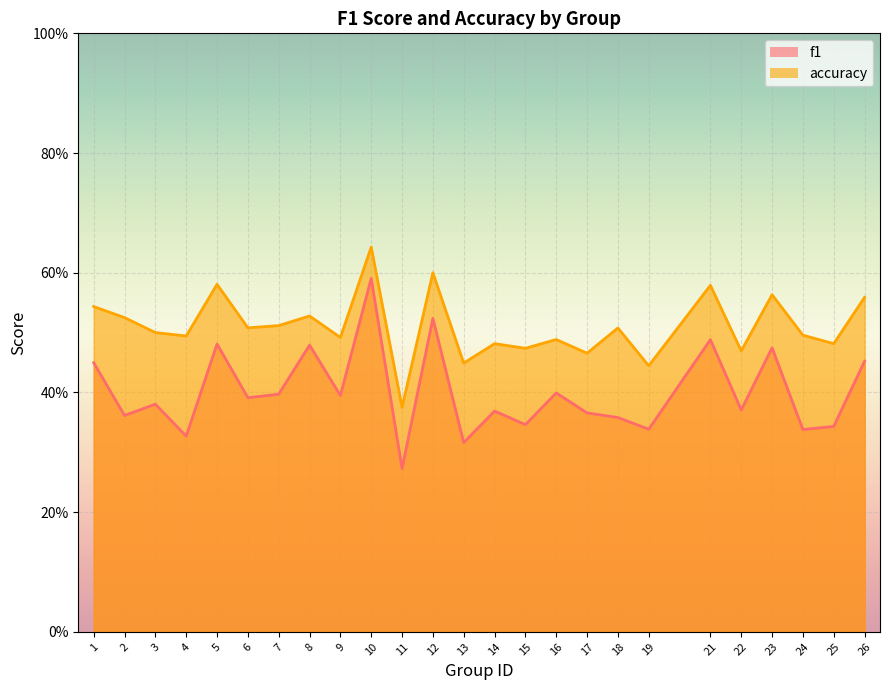

Is it true that f1 equals 0.4 at 18?

True